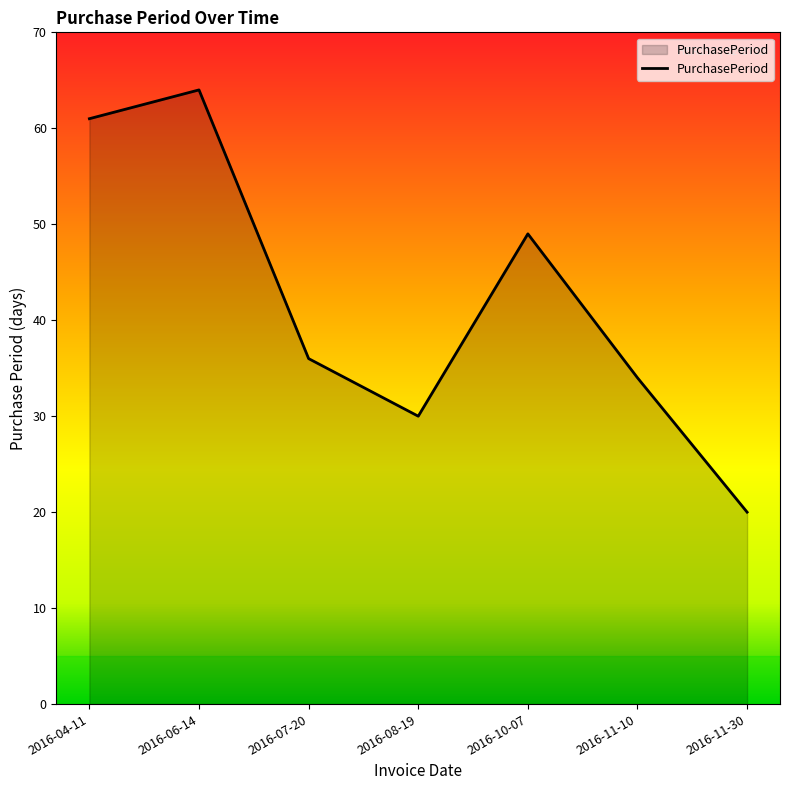

What position from the left is 2016-11-30?

7